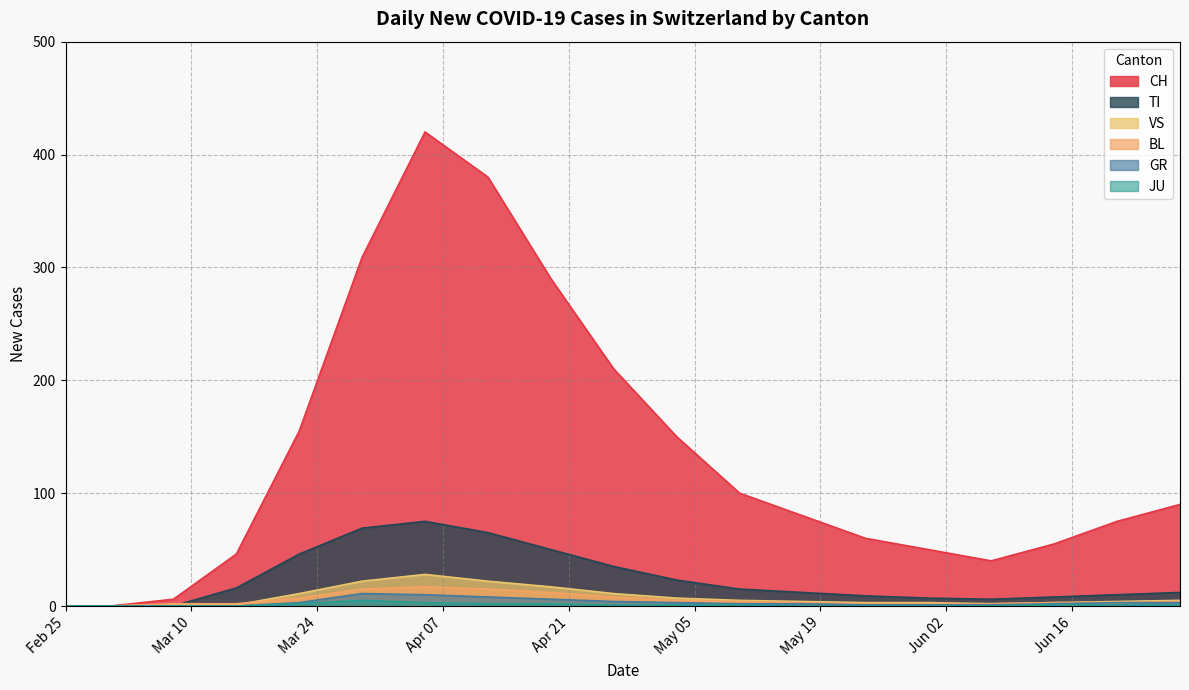

What is the maximum value shown in the chart?

420